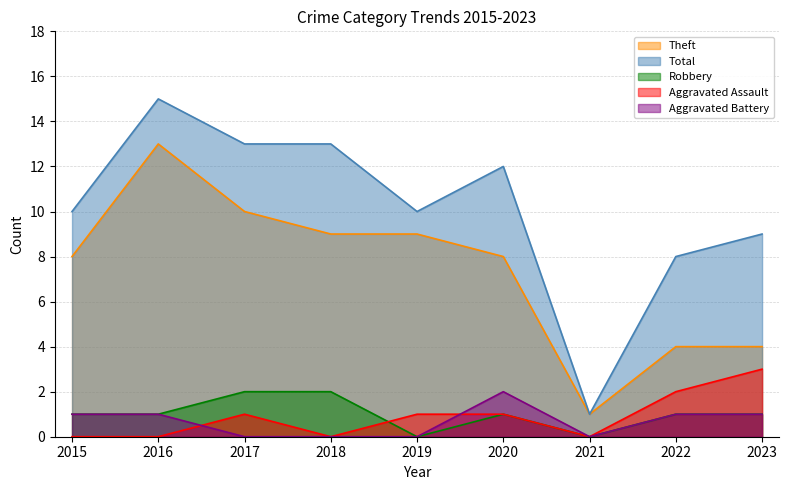

The Robbery series shows 1 at 2020. True or false?

True